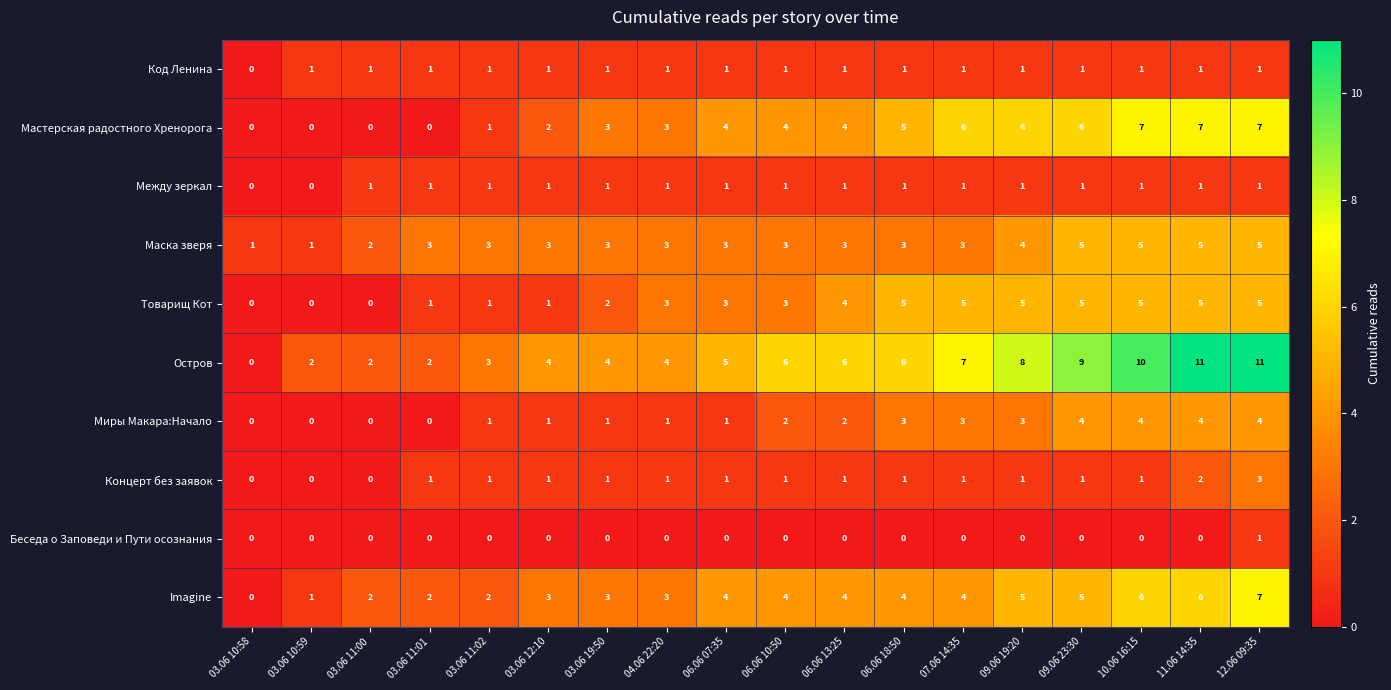

What is the sum of the Остров values at 06.06 10:50 and 06.06 18:50?

12